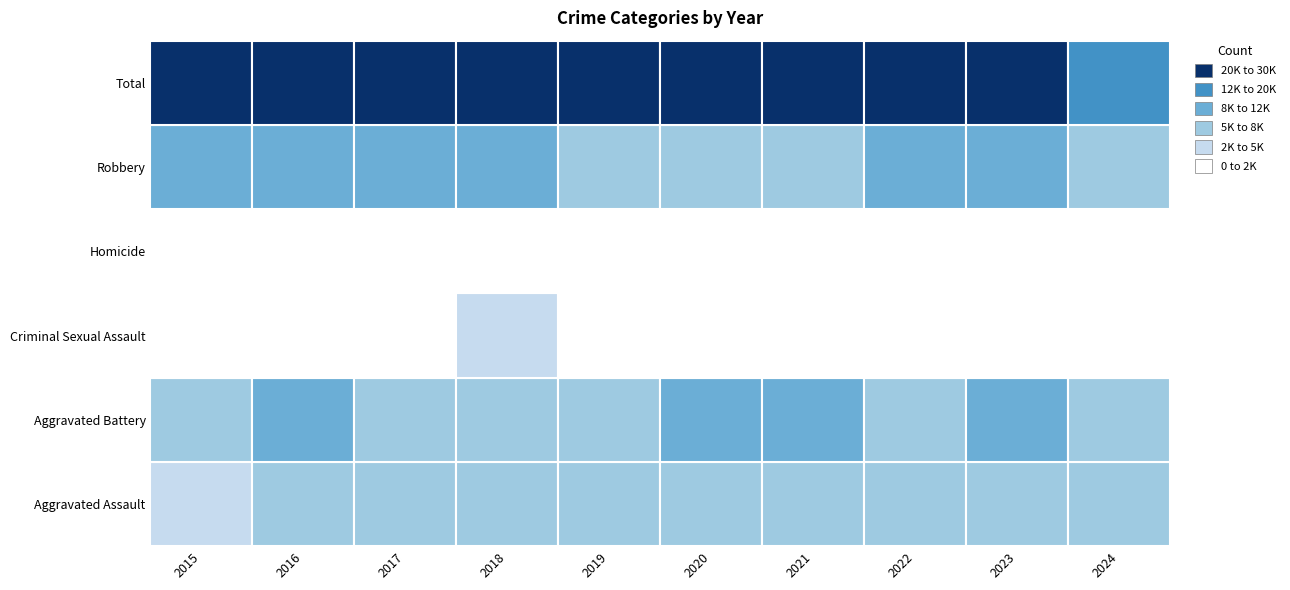

How many data points does each series have?

10